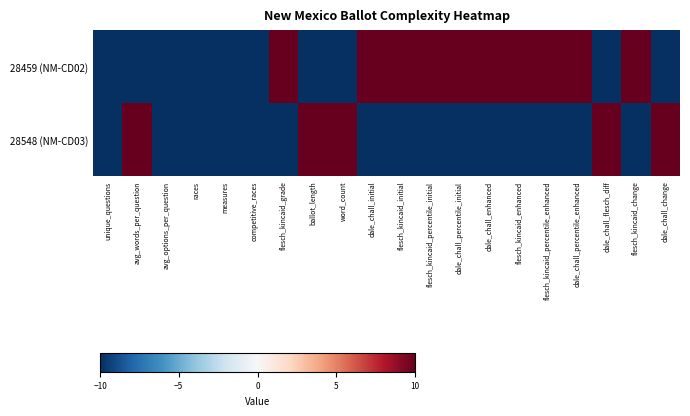

At which category is the sum across all series the highest?

avg_words_per_question